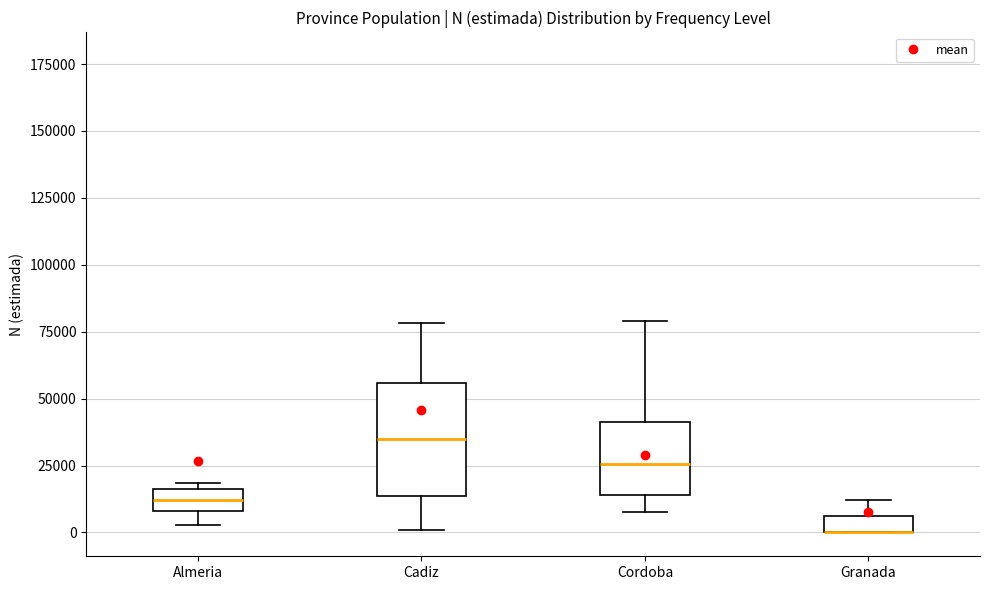

Where is the upper edge of the box for Cadiz on the y-axis? The values are not printed on the chart, so give them approximately, as read against the axis.

55000